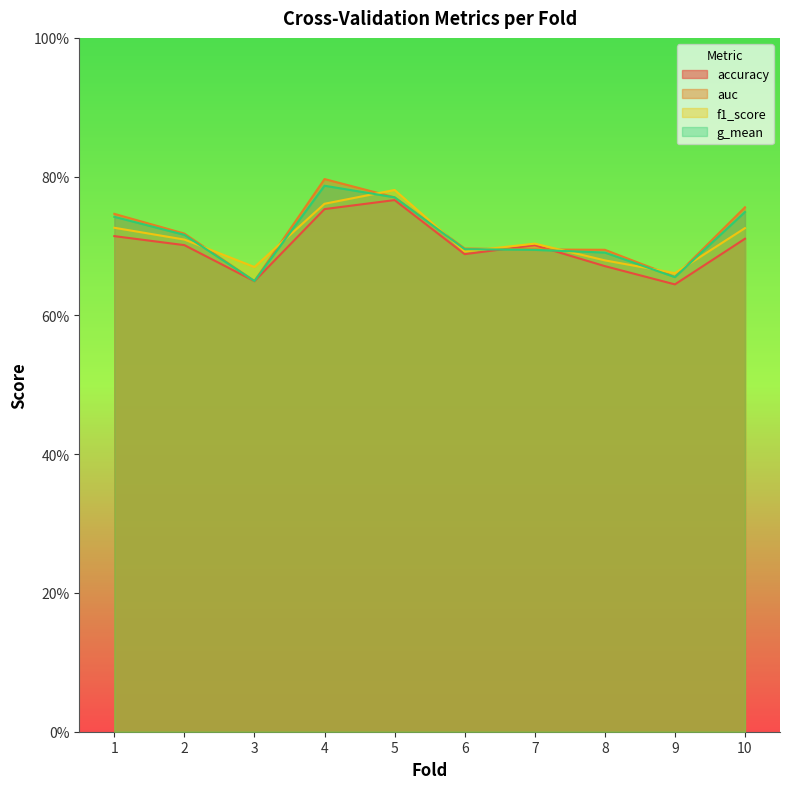

What value does the g_mean series have at 2?

0.7